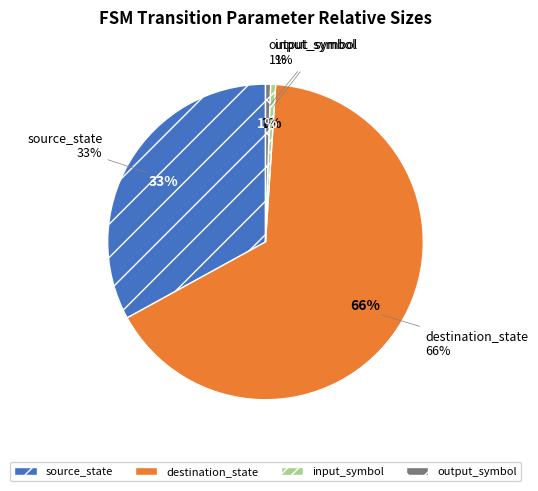

Which category has the biggest portion of the pie?

destination_state